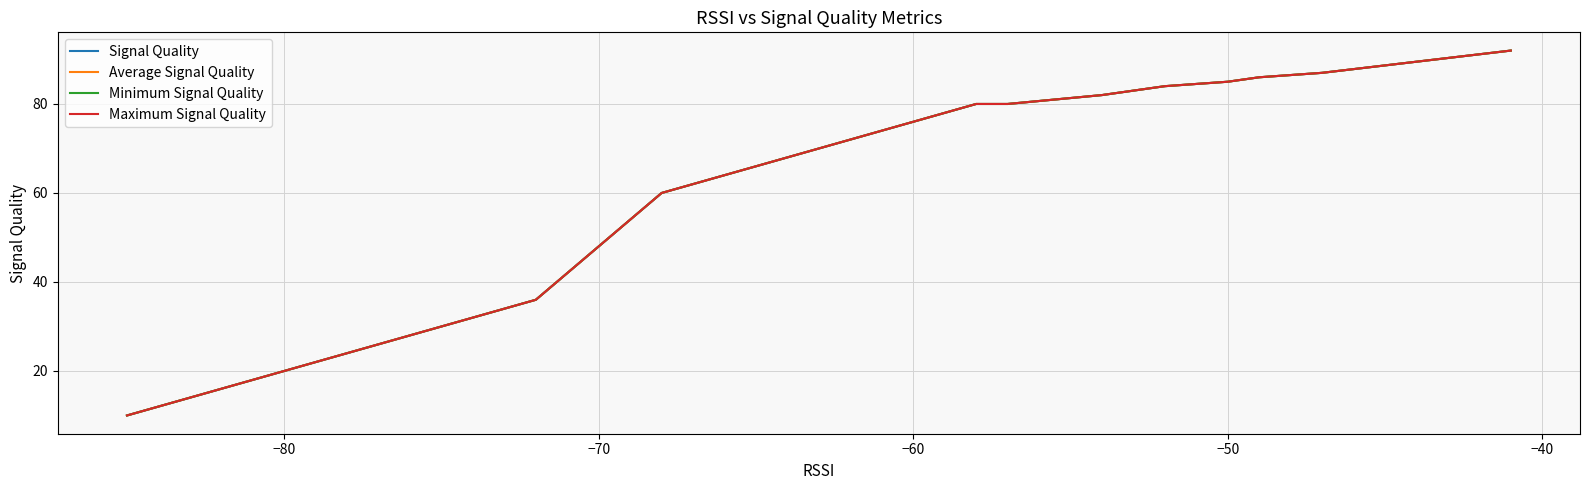

What are all the series names shown in the legend?

Signal Quality, Average Signal Quality, Minimum Signal Quality, Maximum Signal Quality